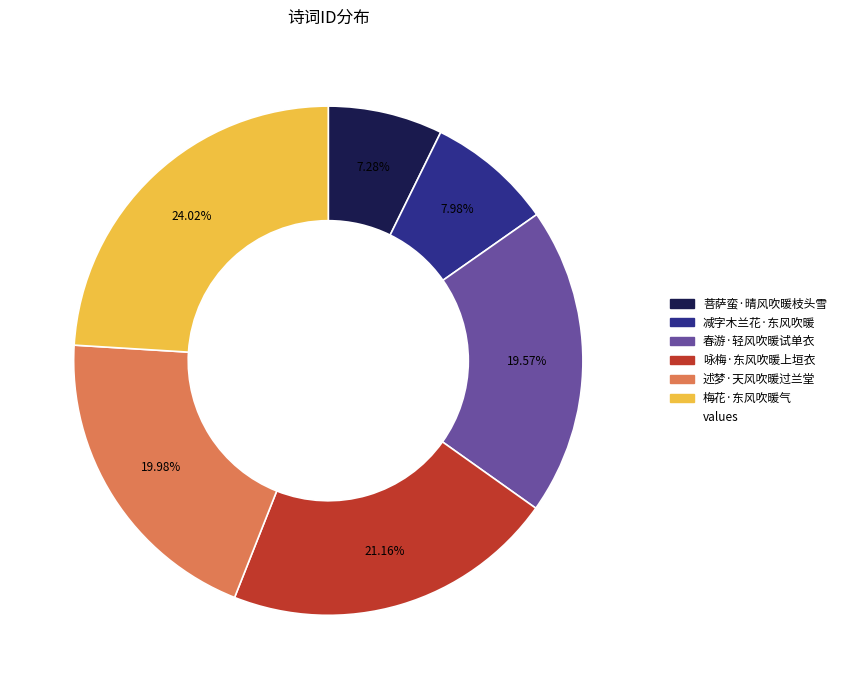

How many slices are in this pie chart?

6